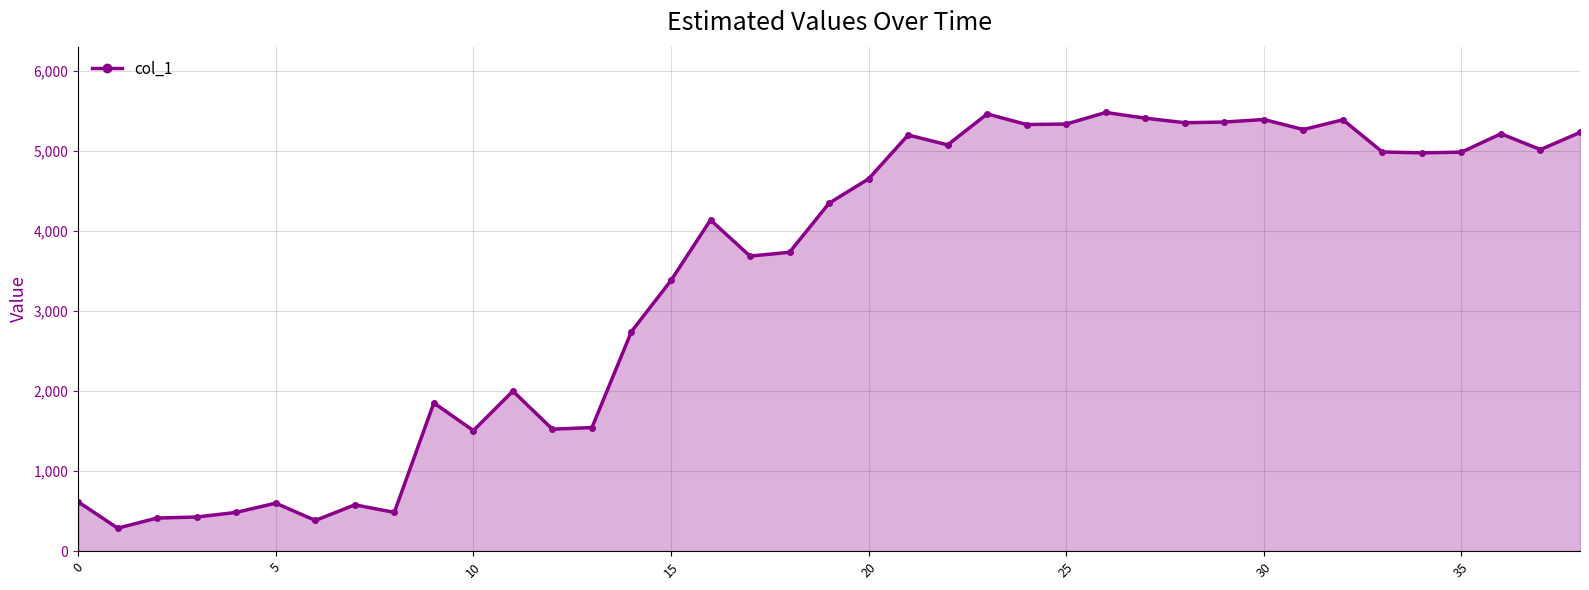

What is the greatest value displayed?

5483.1